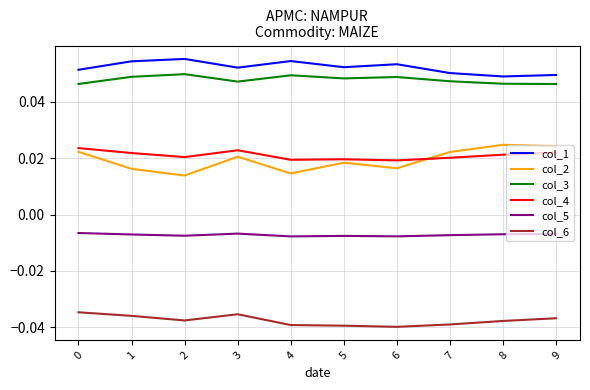

True or false: col_6 and col_1 intersect in this chart.

False